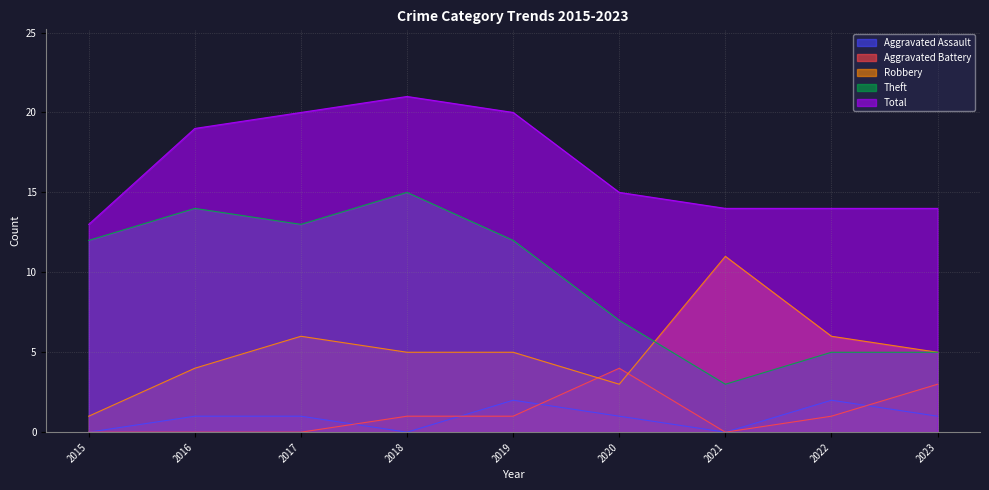

How many values in Aggravated Assault are above zero?

6